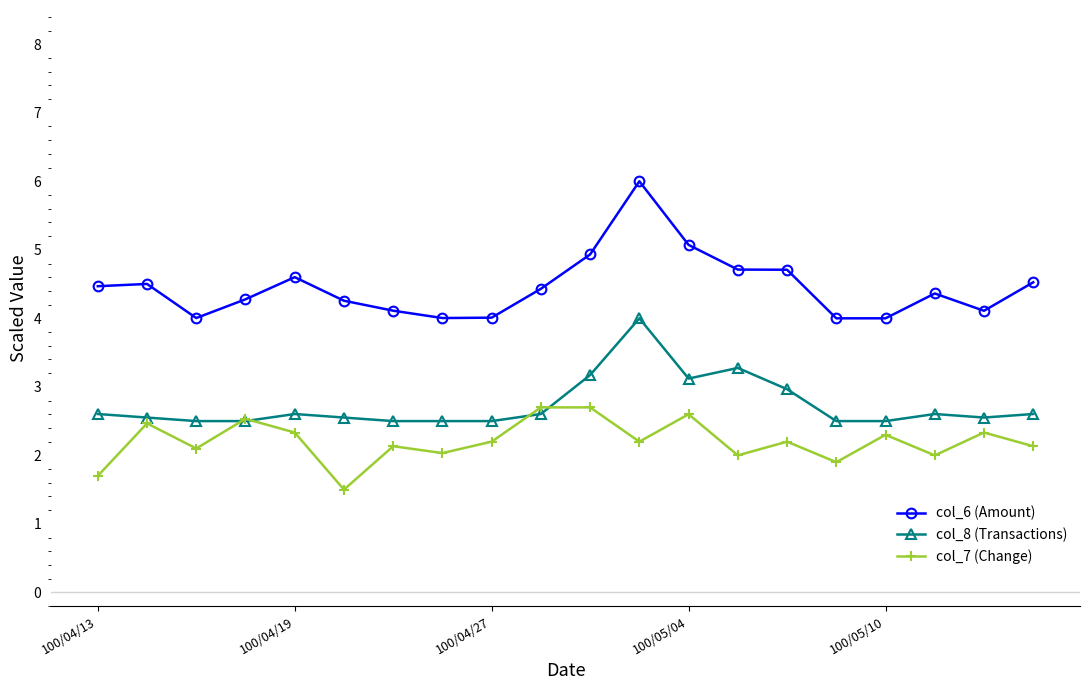

Which series has the largest range (max minus min)?

col_6 (Amount)